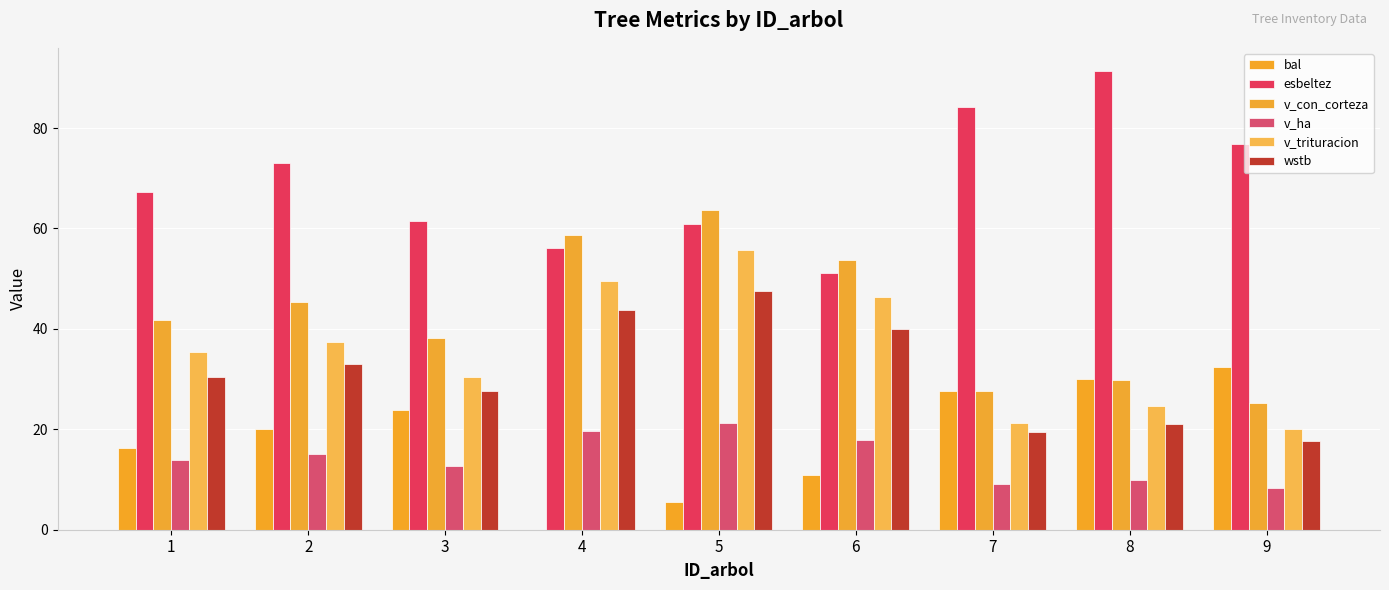

Where is v_con_corteza nearest to the value 44?

2